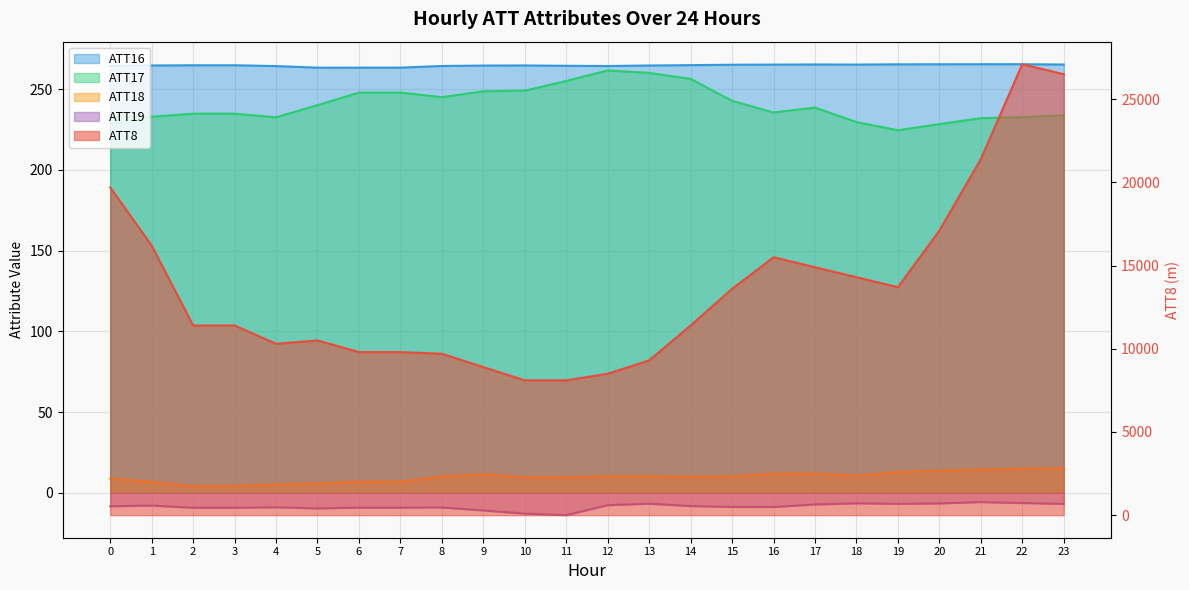

Is the value of ATT16 at 18 greater than the value of ATT17 at 15?

Yes